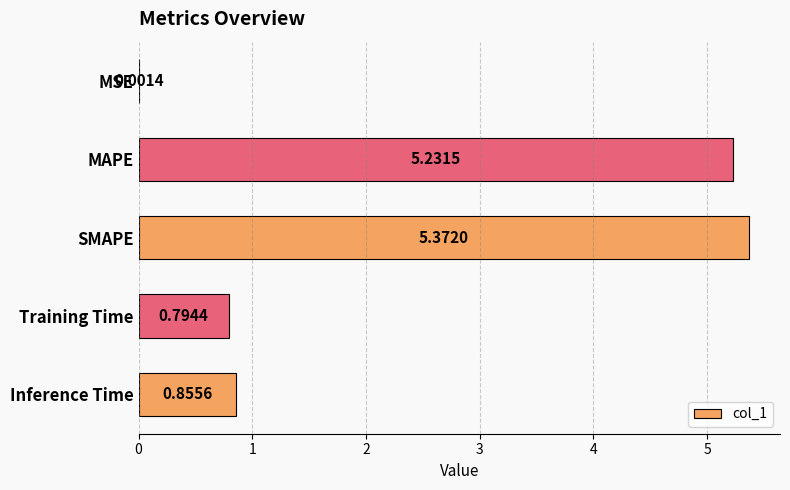

Count the number of categories in the chart.

5